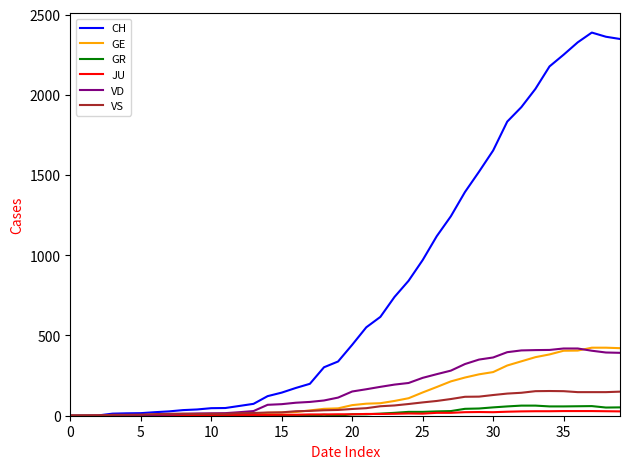

Which series has the widest spread of values?

CH